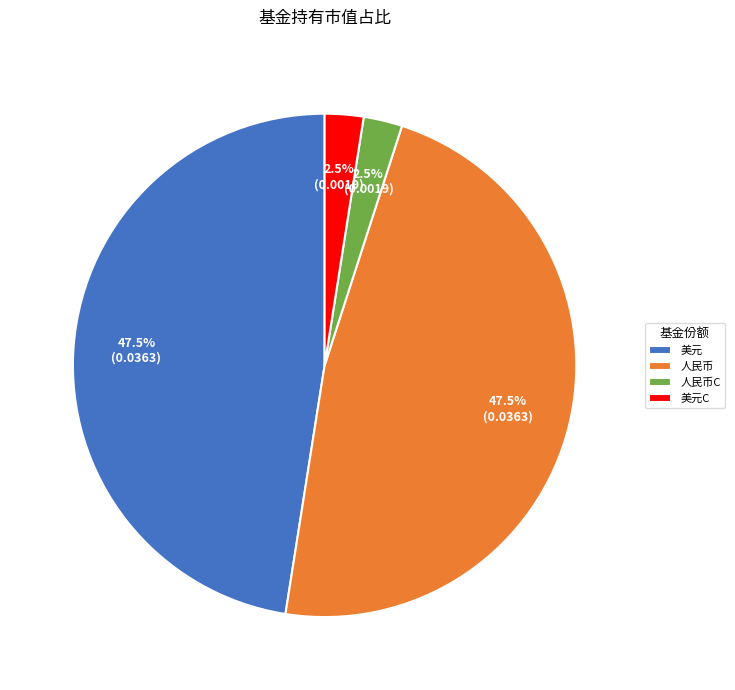

Combined, do 美元C and 人民币C account for over 50%?

No